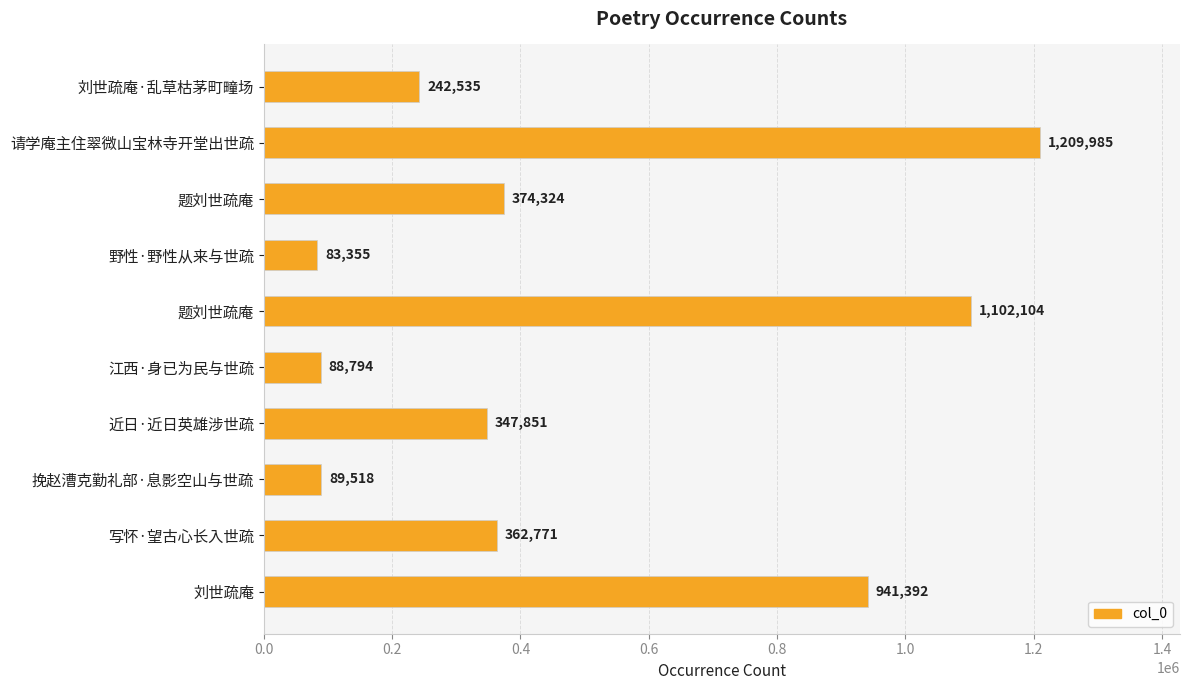

Which label corresponds to the largest value in the chart?

请学庵主住翠微山宝林寺开堂出世疏